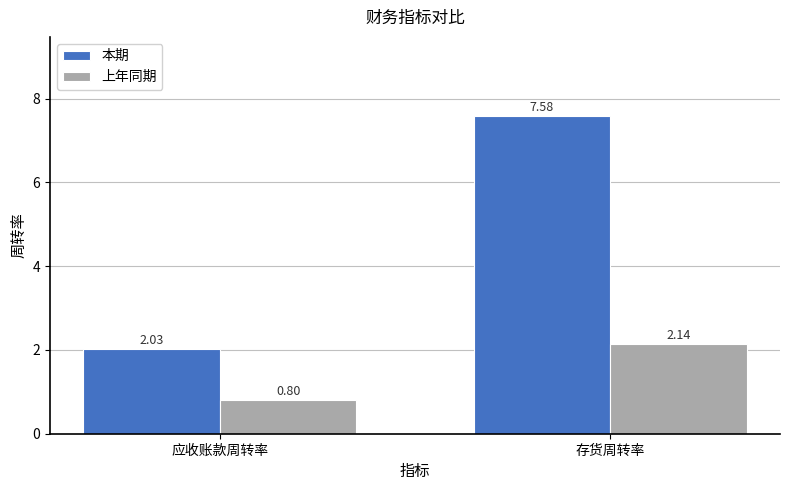

What value does the 本期 series have at 存货周转率?

7.6